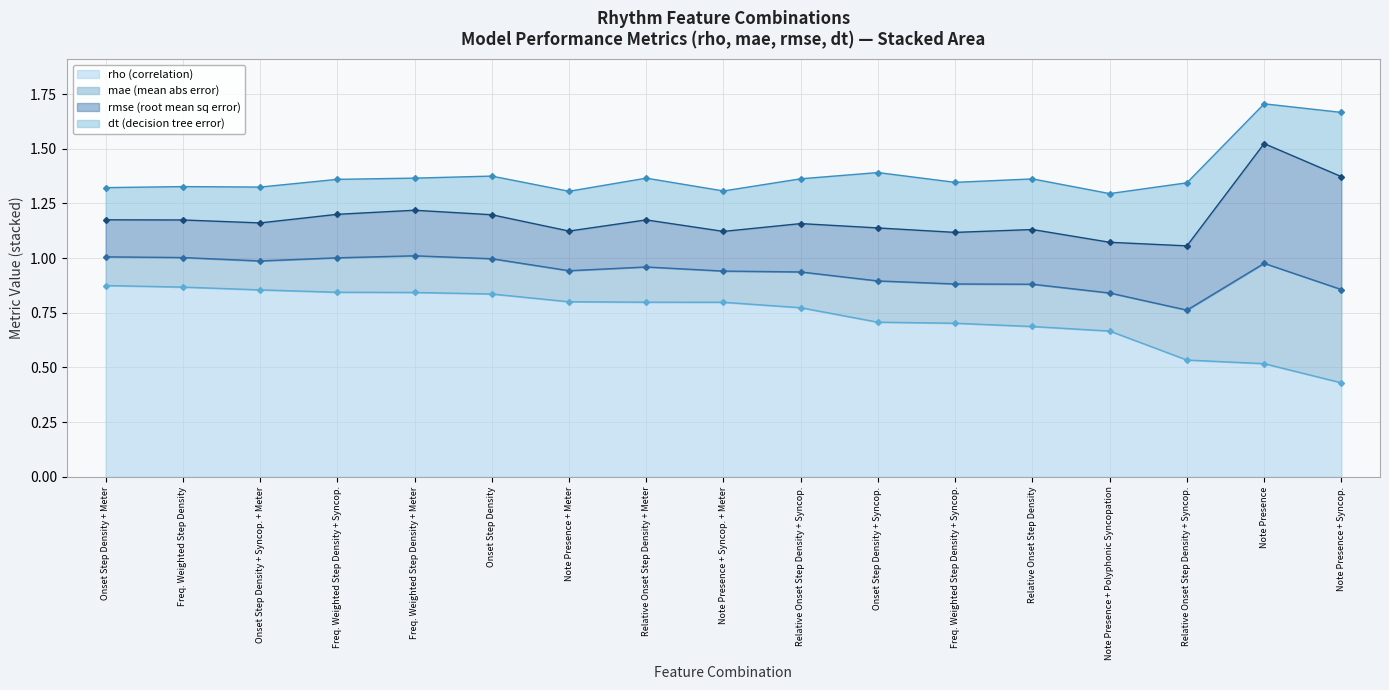

The rmse series shows 0.4 at Relative Onset Step Density. True or false?

False